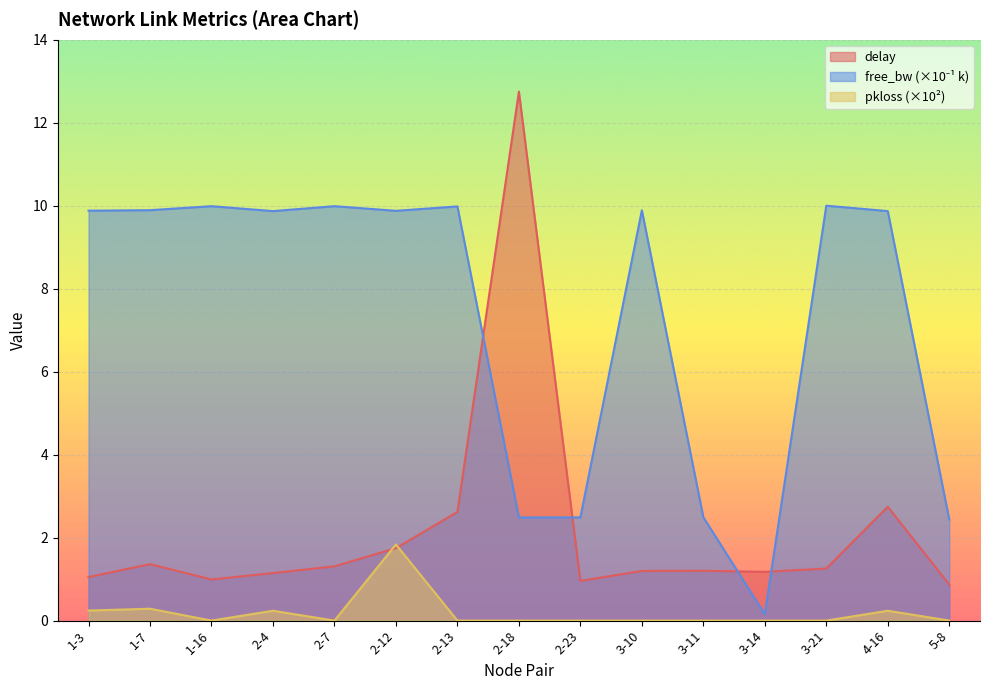

Is it true that free_bw_scaled equals 2.5 at 3-11?

True